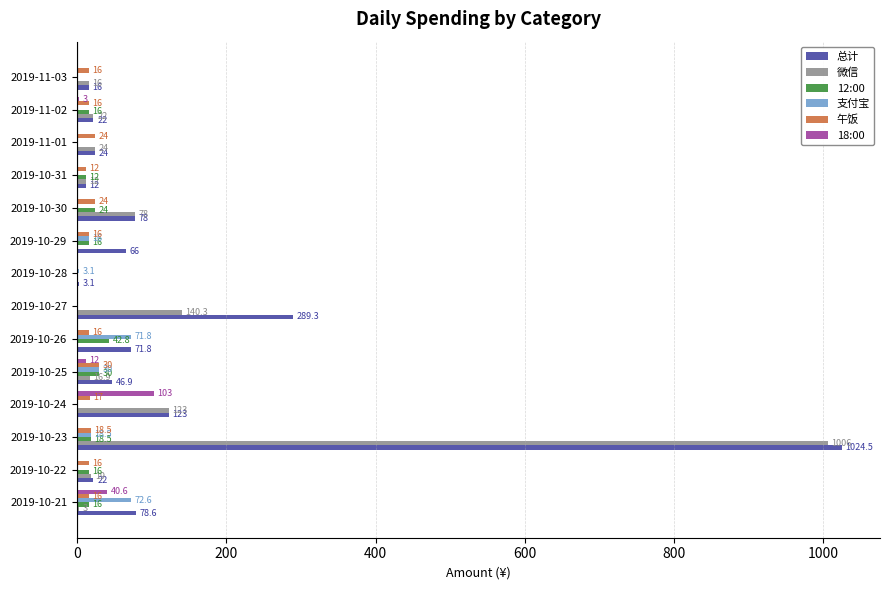

The value of 12:00 at 2019-10-26 is 42.8. True or false?

True